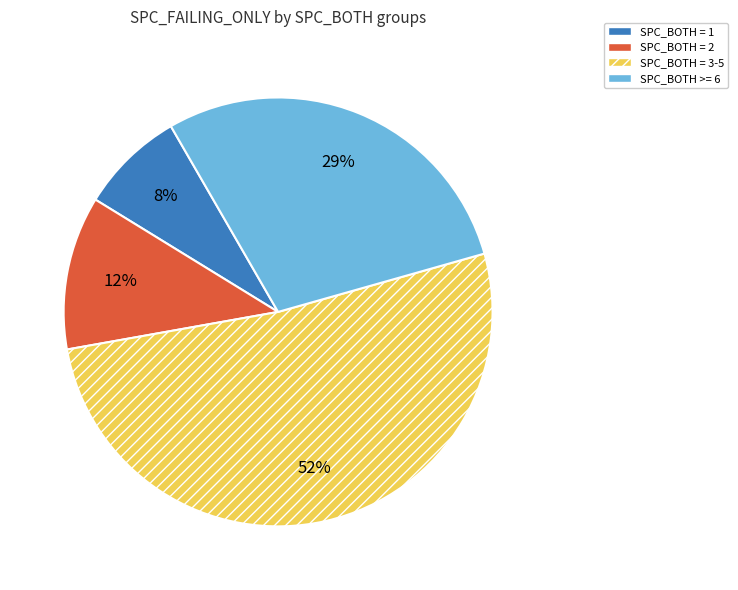

To the nearest percent, what is the average slice percentage?

25%